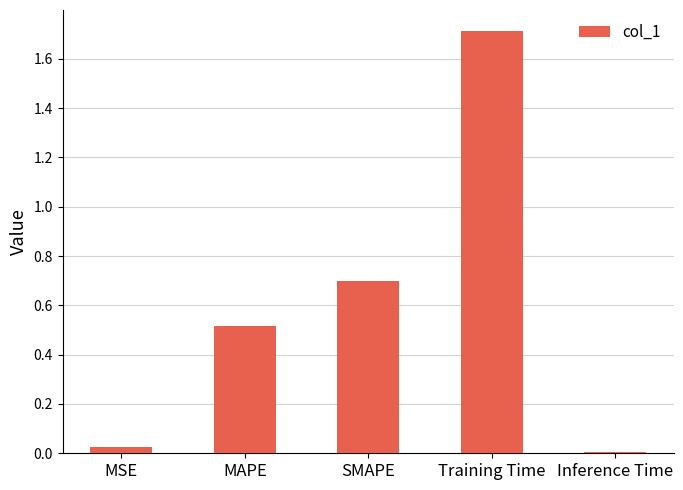

List the labels in order of value, smallest first.

Inference Time, MSE, MAPE, SMAPE, Training Time